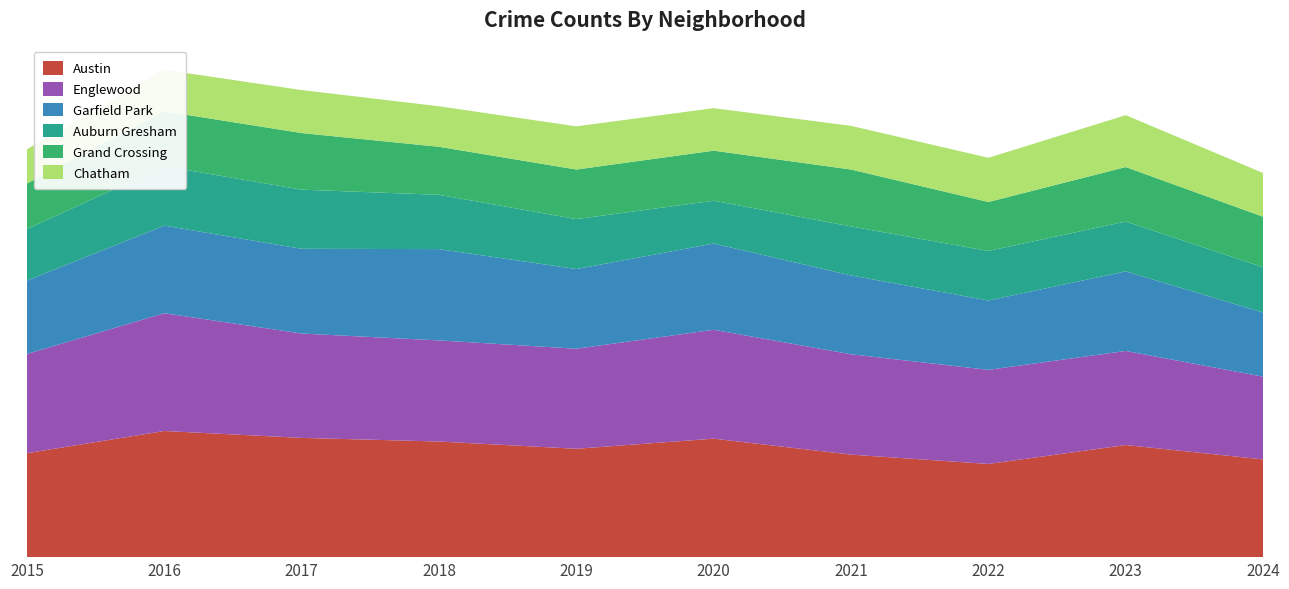

Reading right to left, what are all the values shown in this chart?

Austin: 1616	1854	1541	1695	1959	1792	1912	1972	2086	1719
Englewood: 1368	1556	1556	1660	1801	1655	1672	1726	1948	1641
Garfield Park: 1061	1316	1147	1303	1426	1317	1510	1401	1448	1214
Auburn Gresham: 749	824	819	811	708	826	898	978	983	851
Grand Crossing: 835	901	810	941	828	820	794	936	908	754
Chatham: 723	858	731	722	703	714	670	711	686	565